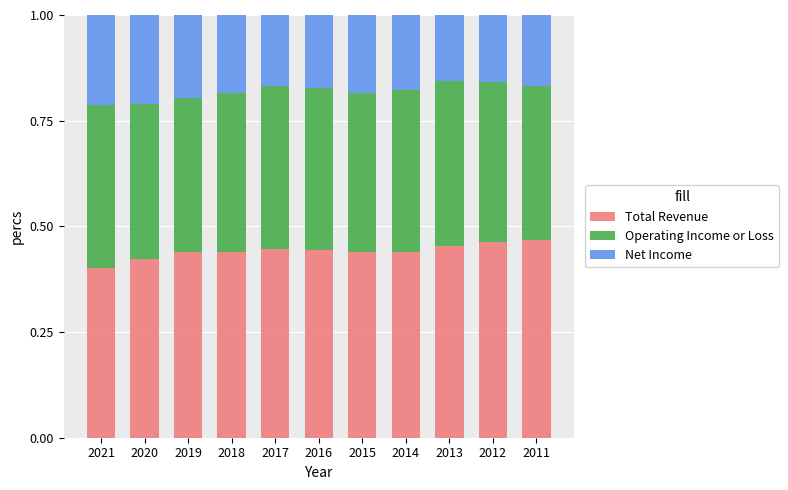

What are all the series names shown in the legend?

Total Revenue, Operating Income or Loss, Net Income